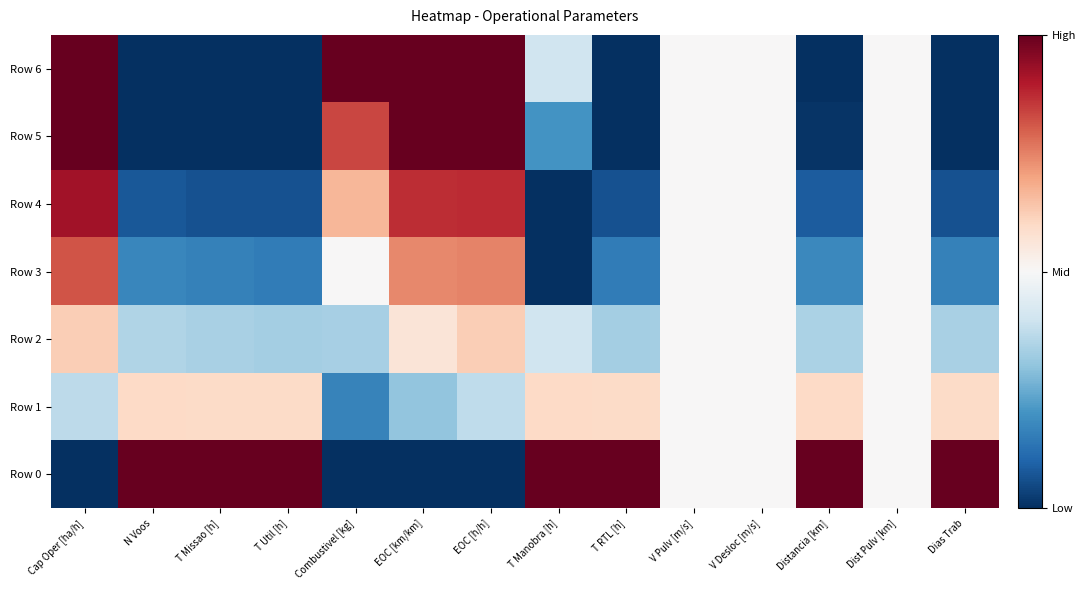

How many series are shown in this chart?

7